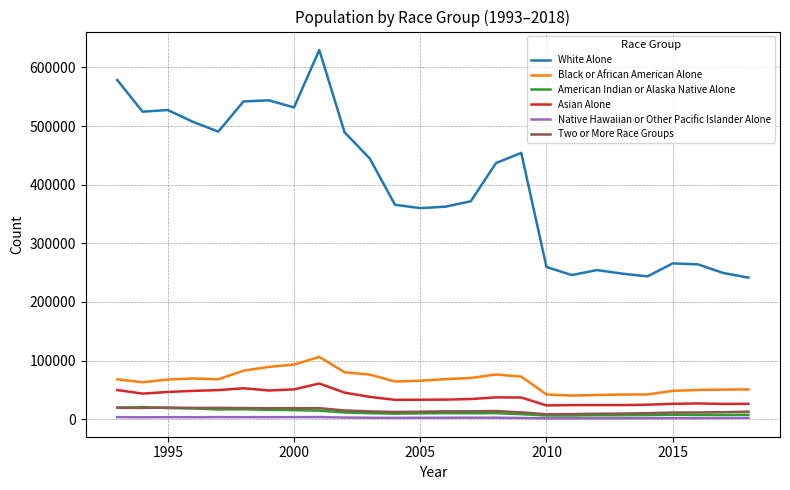

What is the maximum value for White Alone?

629894